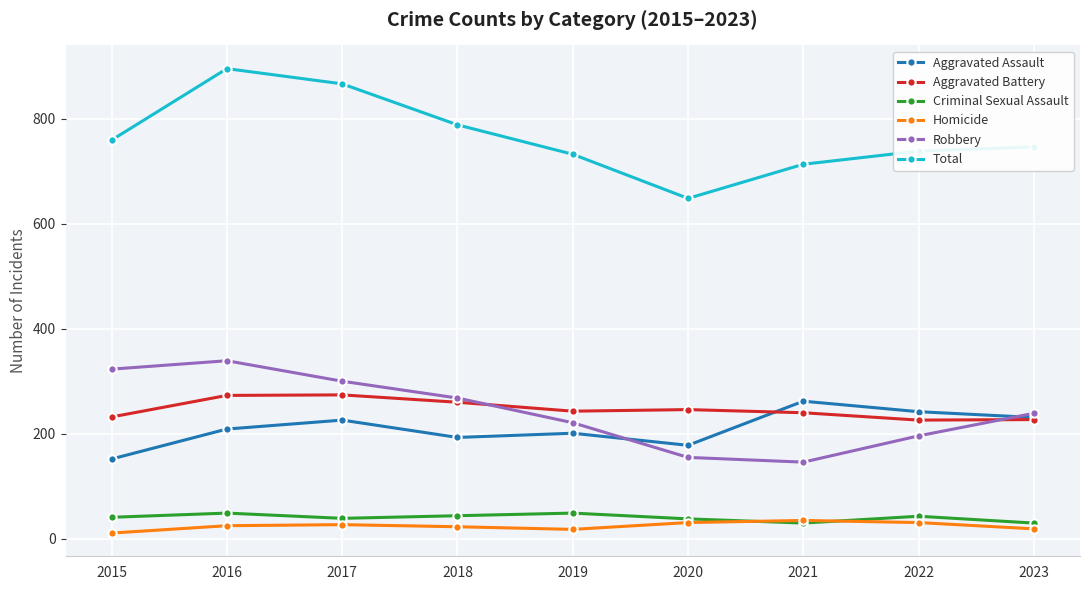

In Aggravated Battery, how many points are higher than both neighbors (excluding endpoints)?

2